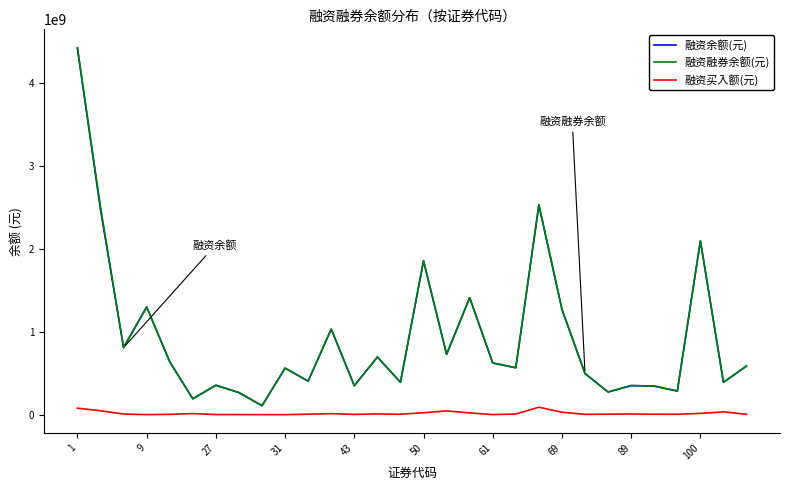

What is the greatest value displayed?

4425944885